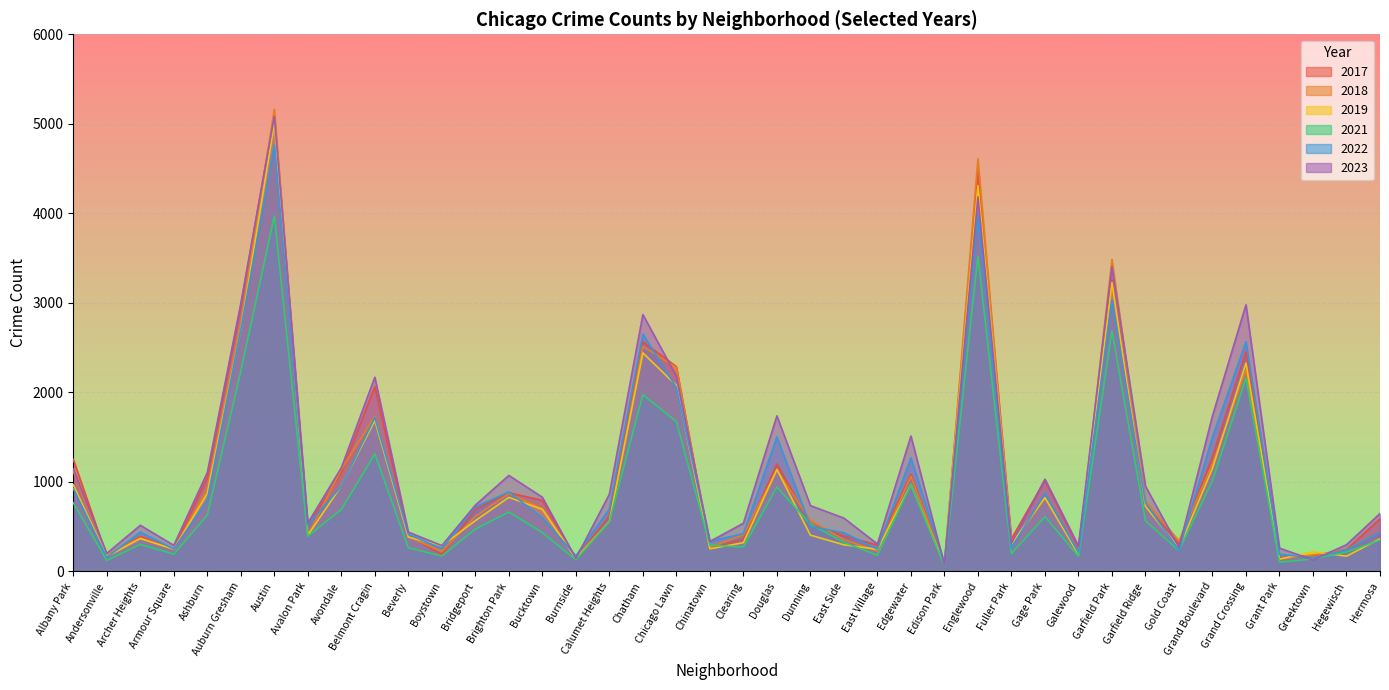

Does the chart have visible grid lines?

Yes